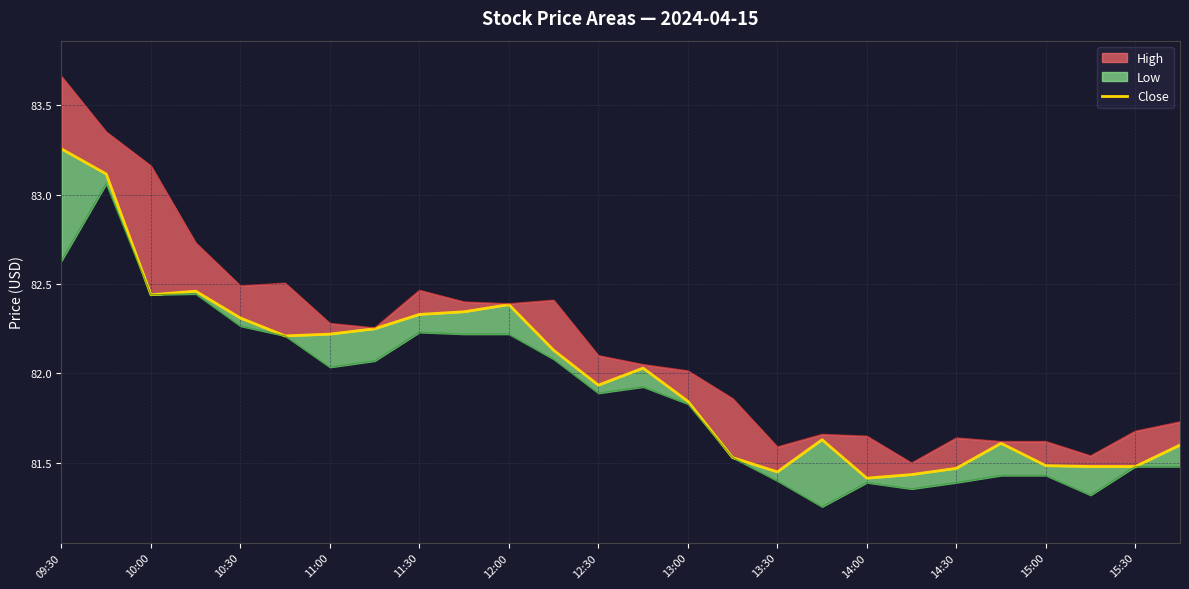

At which category does the chart reach its minimum across all series?

14:00